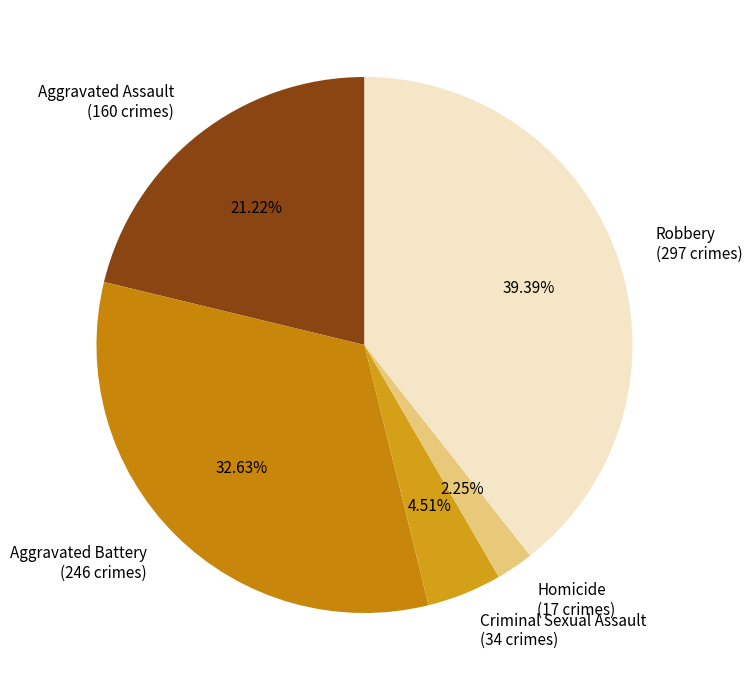

What percentage is the Robbery slice, to the nearest percent?

39%